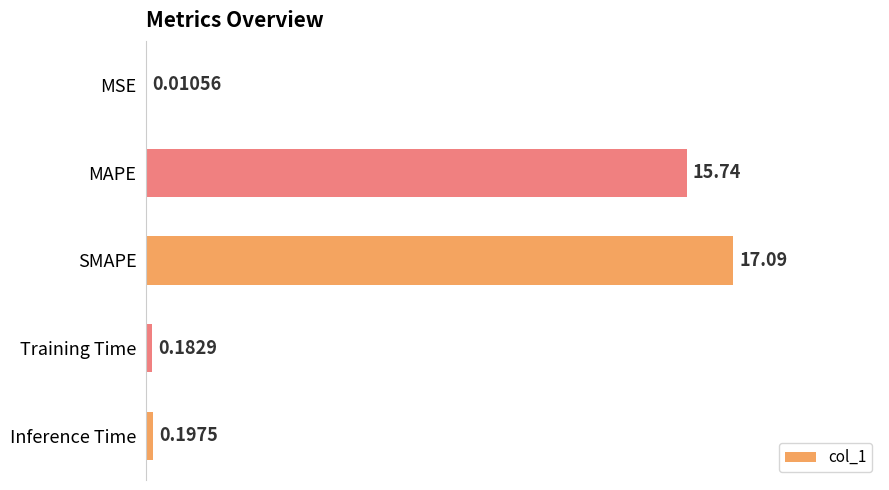

What is the sum of the values at Training Time and SMAPE?

17.3